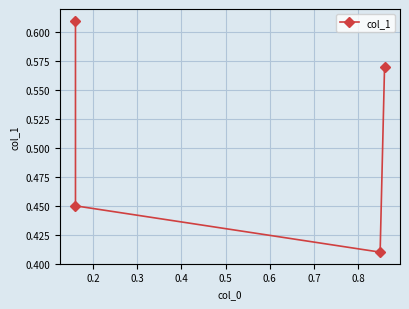

True or false: the data has more than 2 interior local peaks.

False